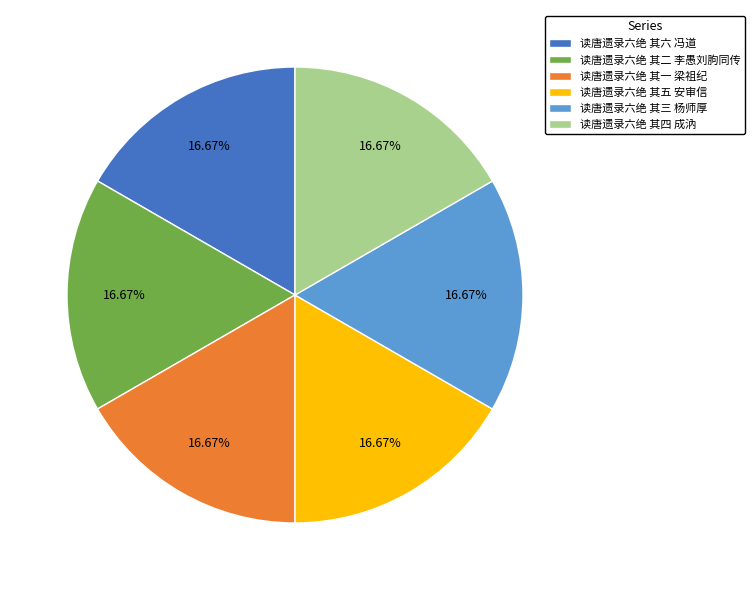

Is there a majority slice in this chart?

No